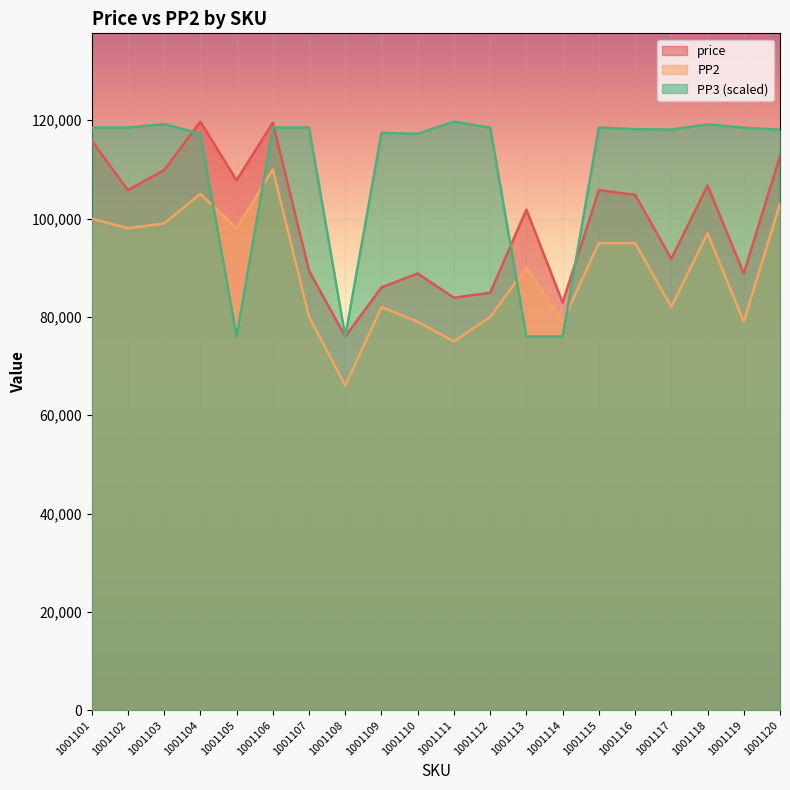

How many times do price and PP3 cross each other?

4